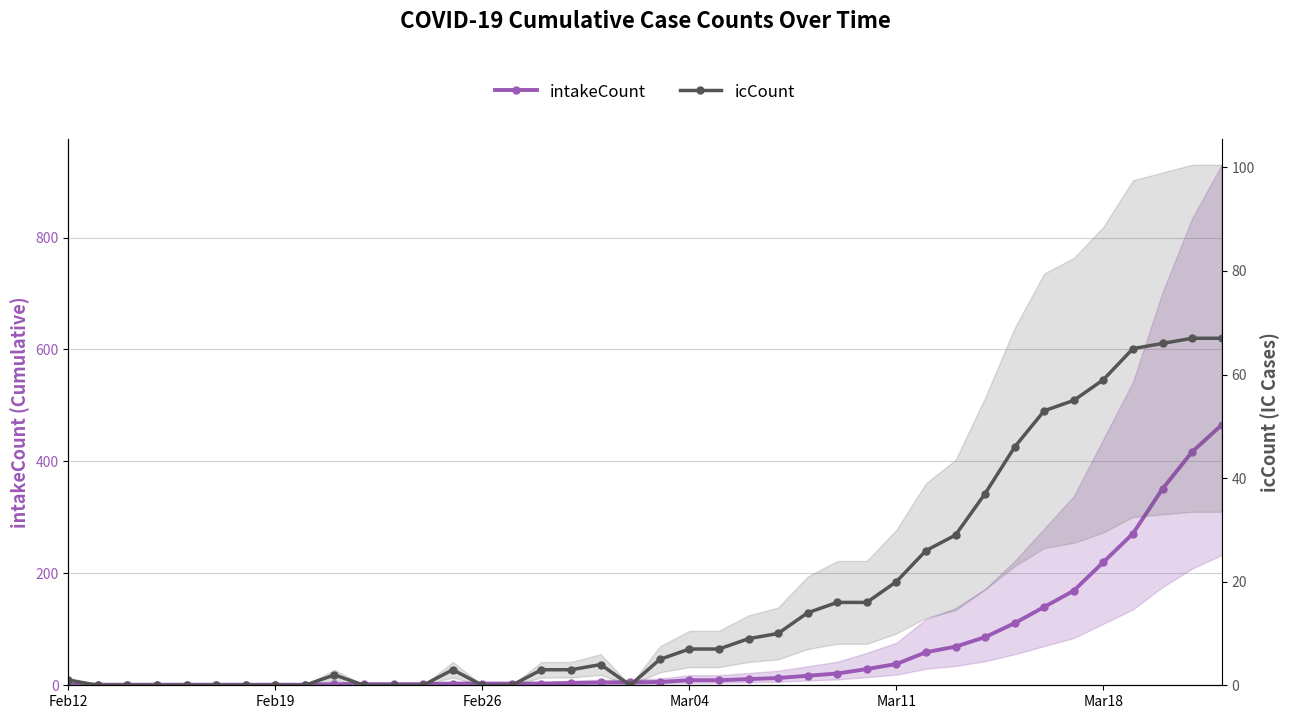

What is the difference between the maximum and second lowest values in the intakeCount series?

464